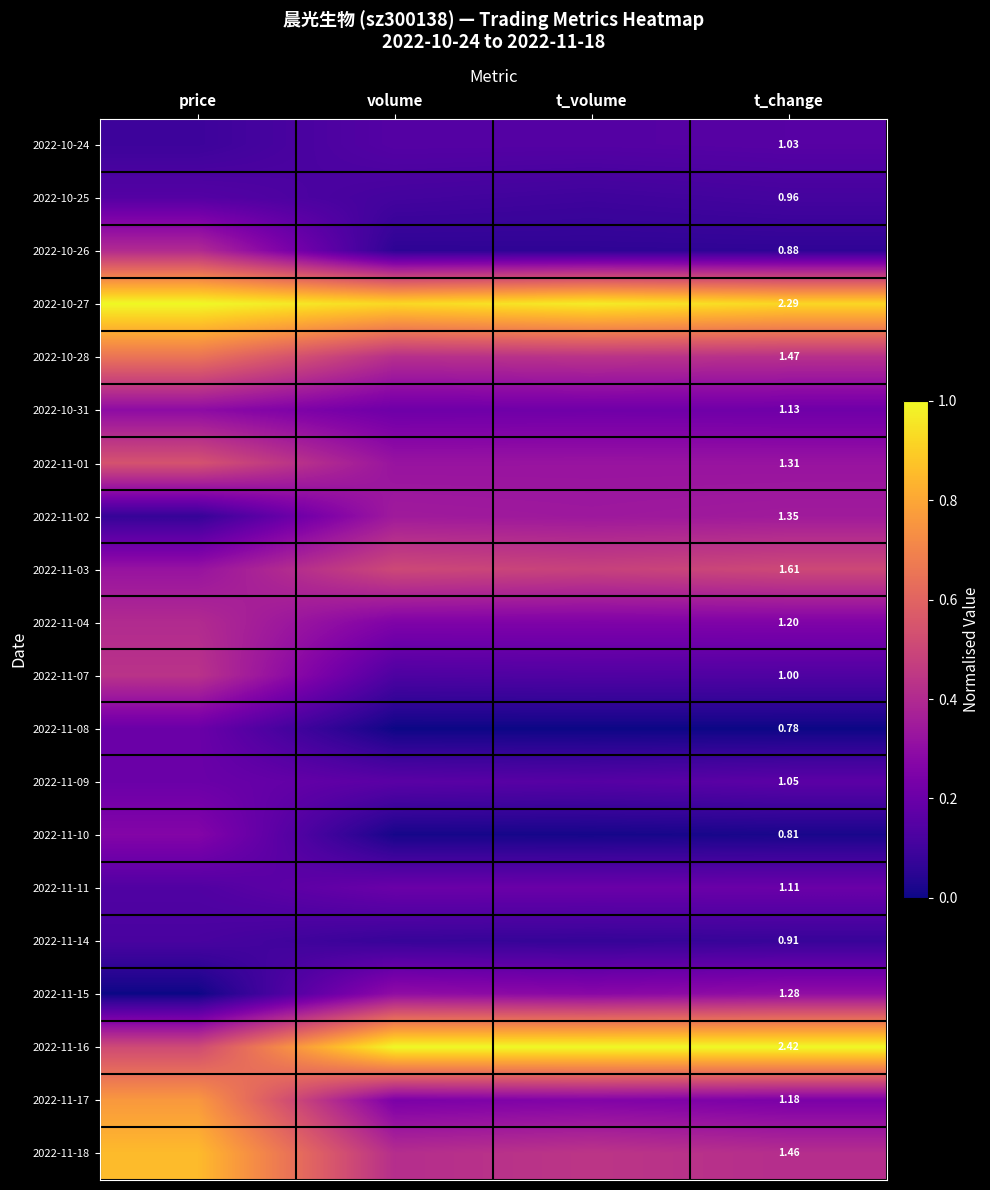

List the series in order of their peak value, highest first.

2022-10-27, 2022-11-16, 2022-11-18, 2022-11-17, 2022-10-28, 2022-11-01, 2022-11-03, 2022-11-07, 2022-10-26, 2022-11-04, 2022-11-02, 2022-11-15, 2022-10-31, 2022-11-10, 2022-11-08, 2022-11-09, 2022-11-11, 2022-10-24, 2022-10-25, 2022-11-14